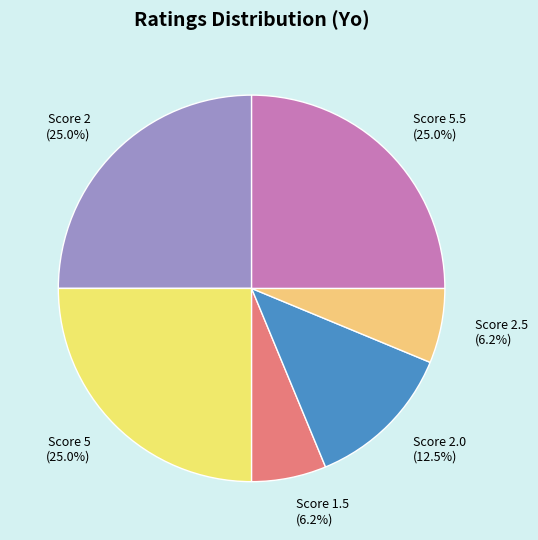

To the nearest percent, what is the difference between the largest and smallest slice percentages?

19%